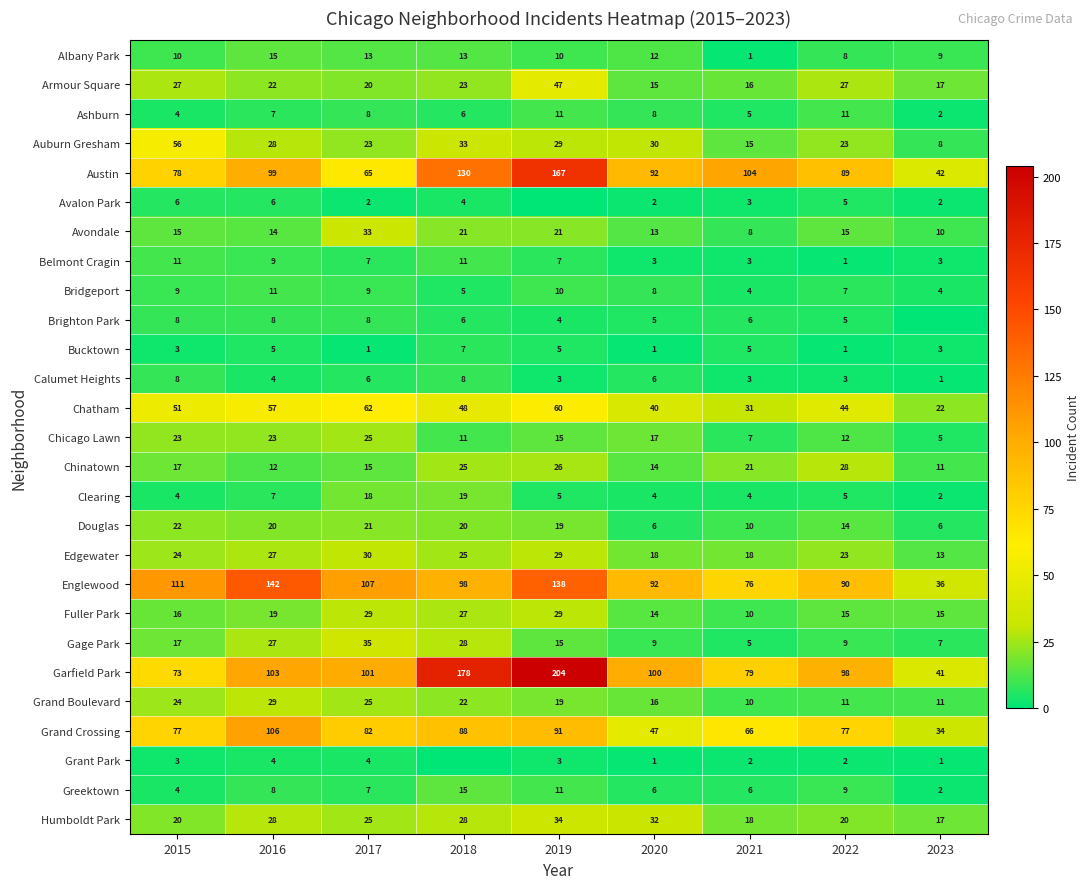

What is the lowest value of the Grand Boulevard series?

10